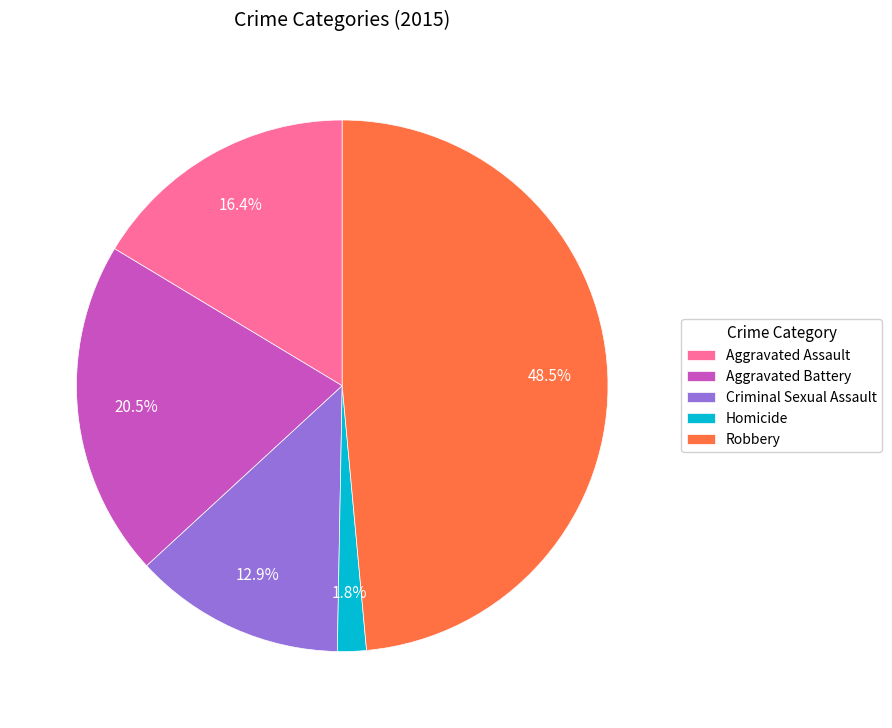

What portion of the pie excludes Aggravated Assault?

83.6%